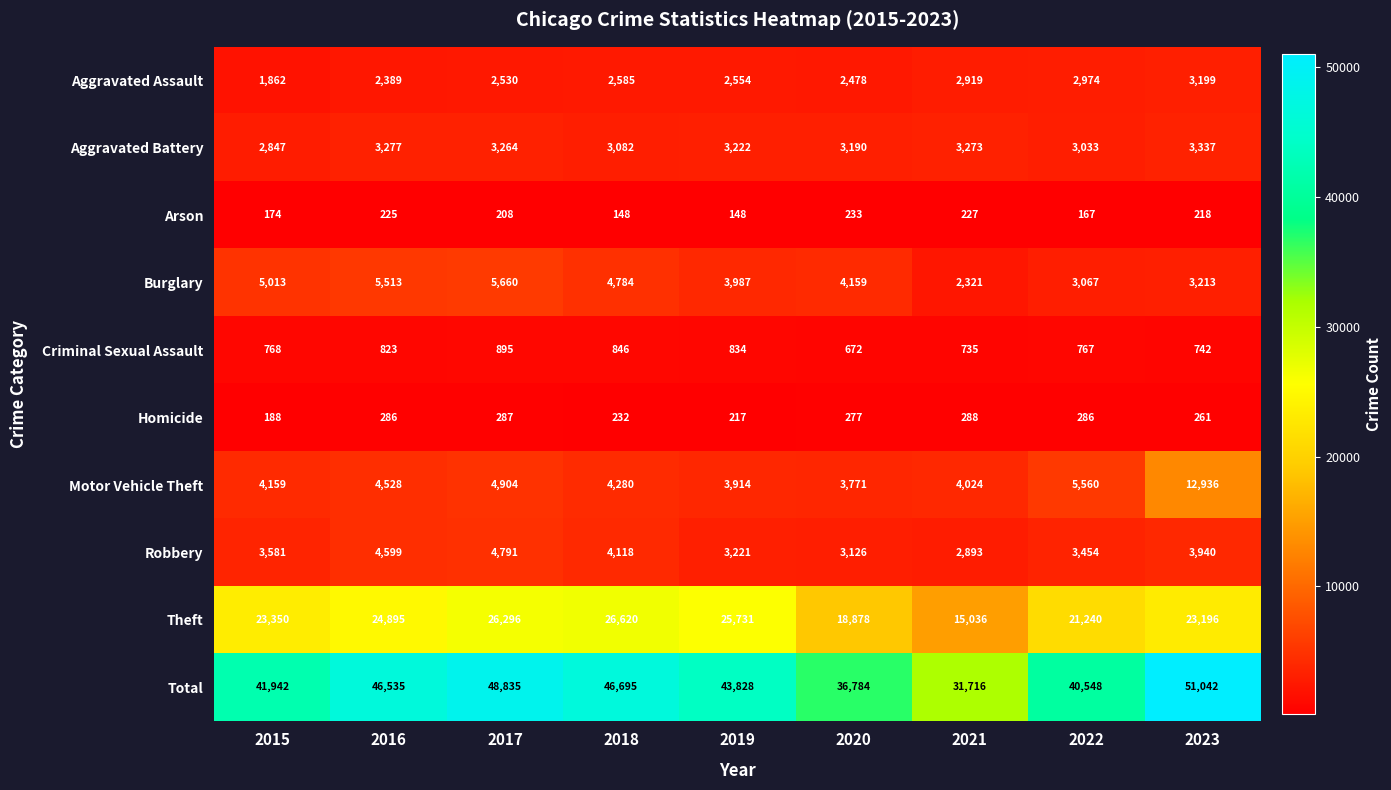

What value does the Criminal Sexual Assault series have at 2019, to the nearest 5?

835